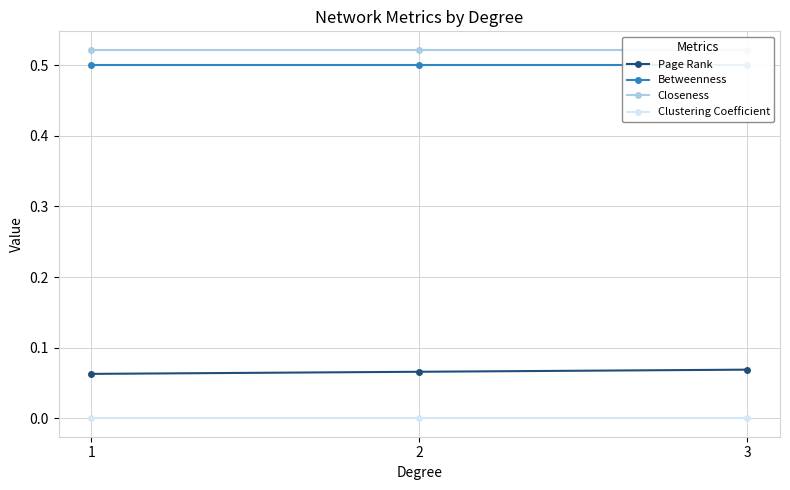

At 1, list the series in order from smallest to largest.

Clustering Coefficient, Page Rank, Betweenness, Closeness